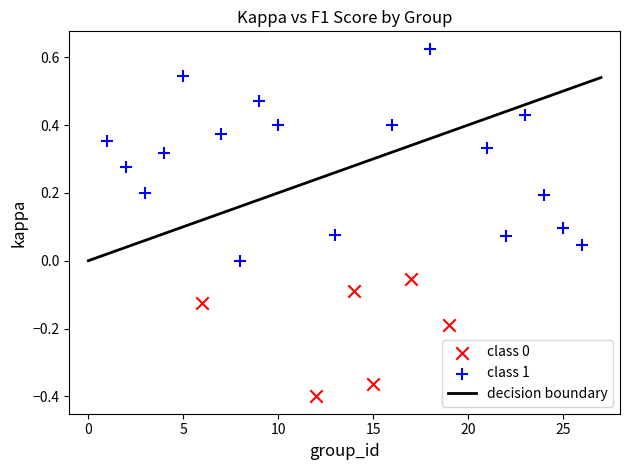

Which series has the widest spread of Y values?

class 1